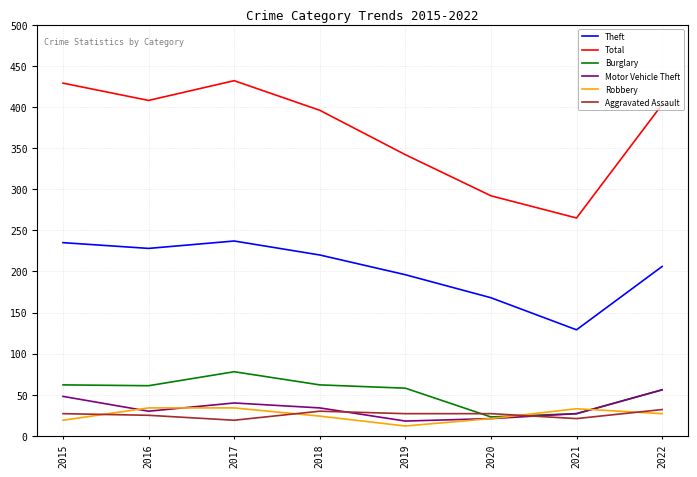

Which series has the largest range (max minus min)?

Total